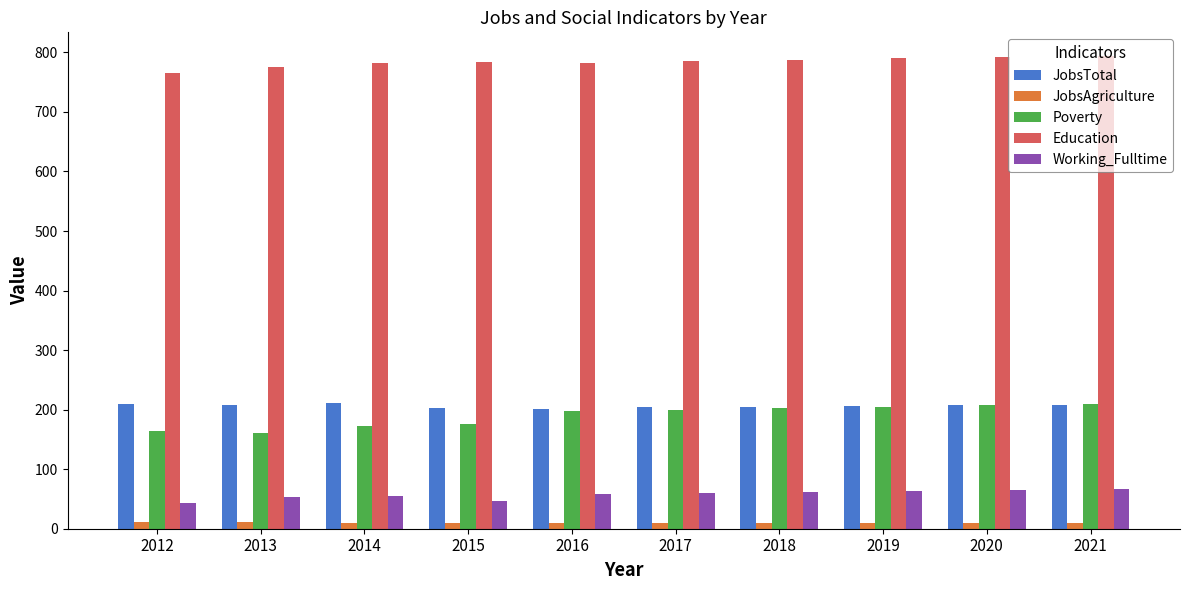

True or false: JobsAgriculture has a value of 10 at 2016.

True